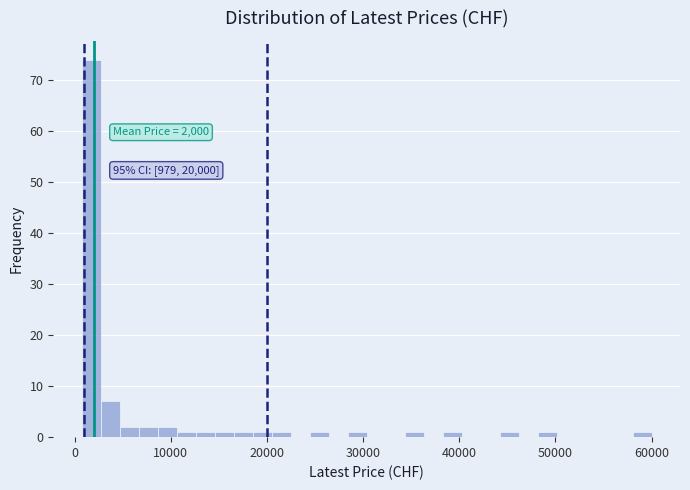

Around what value on the x-axis is the tallest bar? Give the approximate position of its centre, as read against the axis.

2000